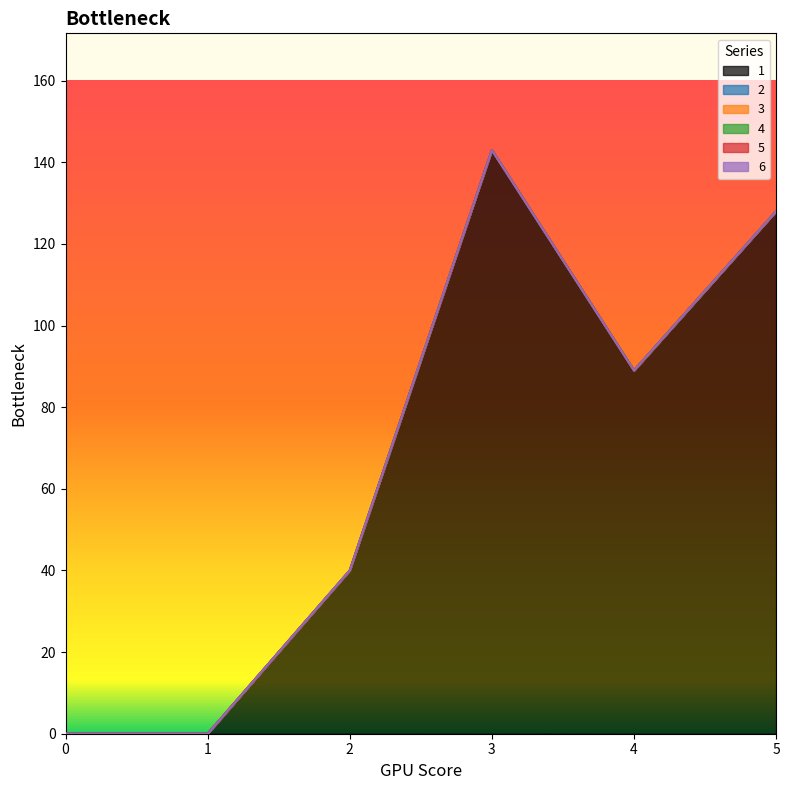

Which series has the widest spread of values?

1